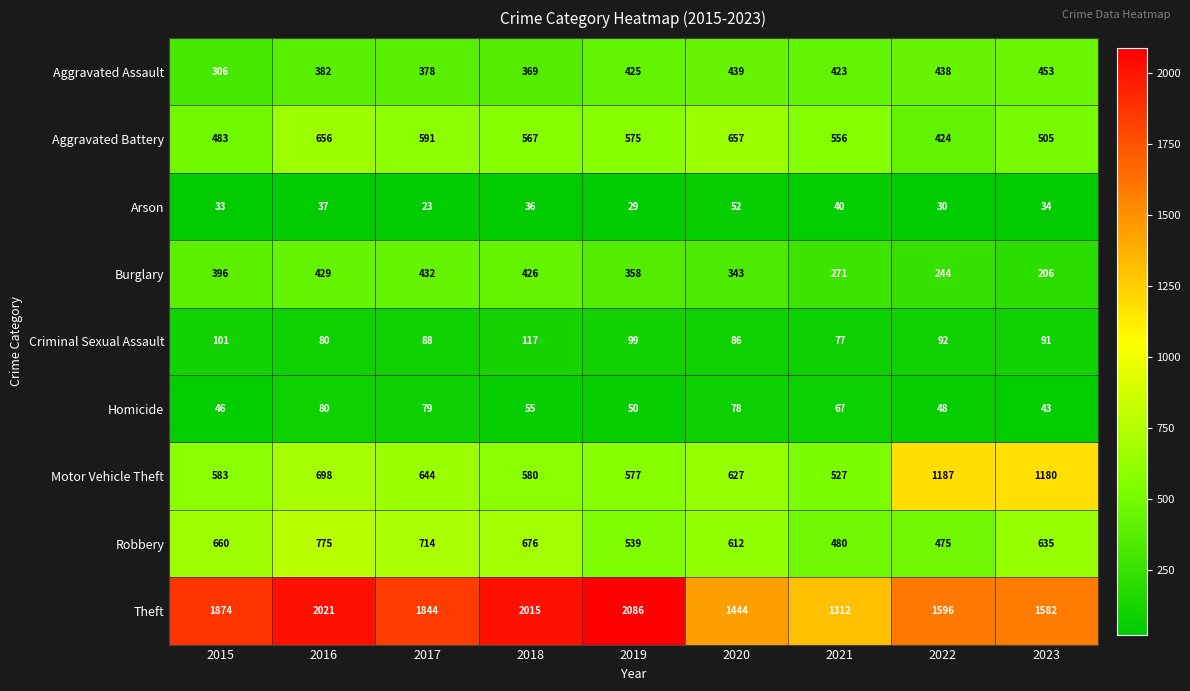

What is the difference between the highest and lowest values at 2023?

1548